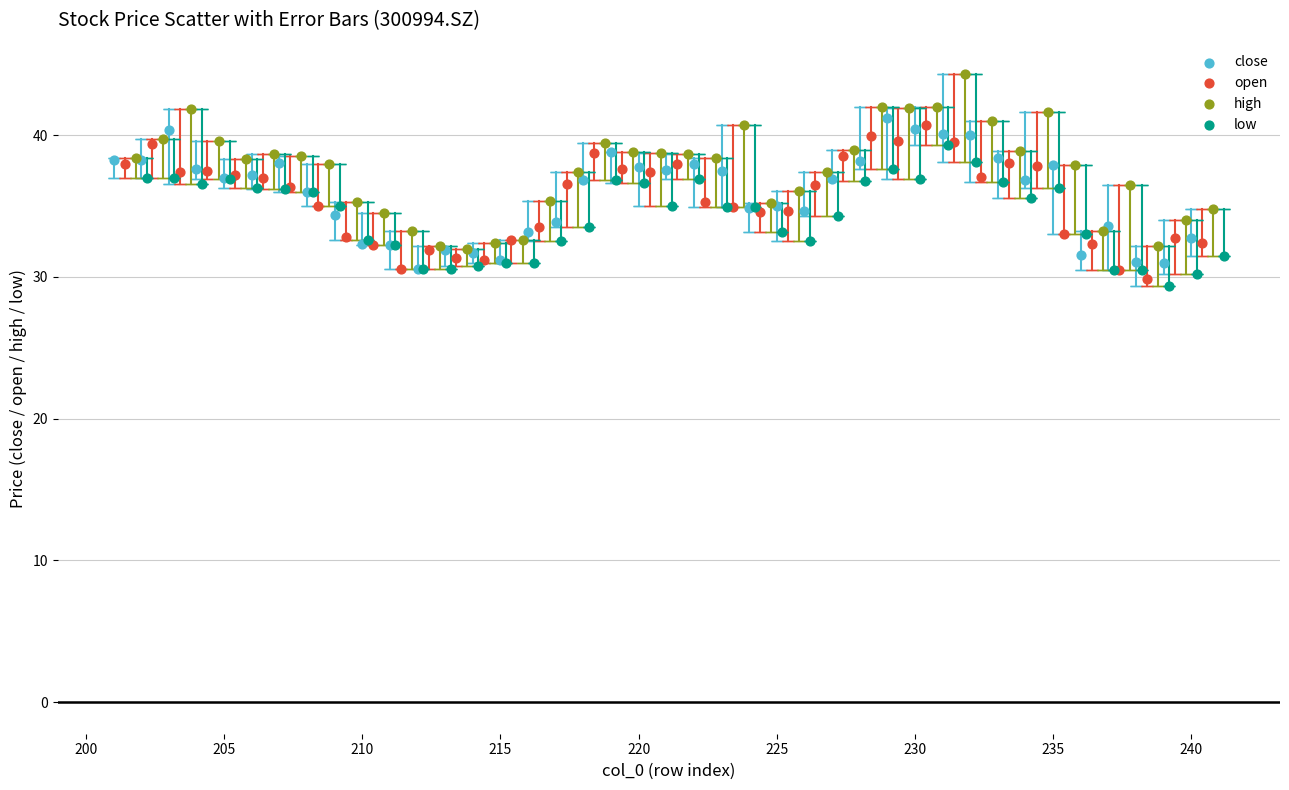

What are all the series names shown in the legend?

close, open, high, low